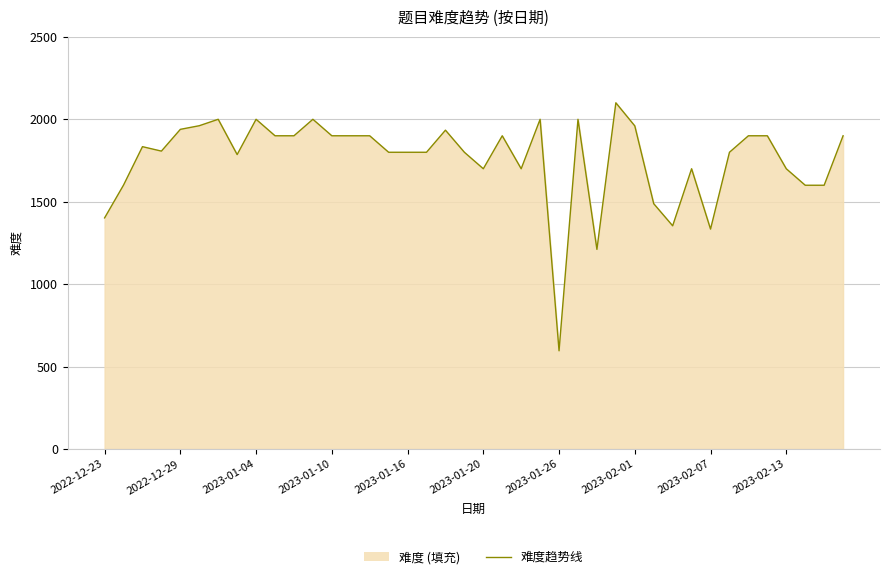

What is the maximum value shown in the chart?

2100